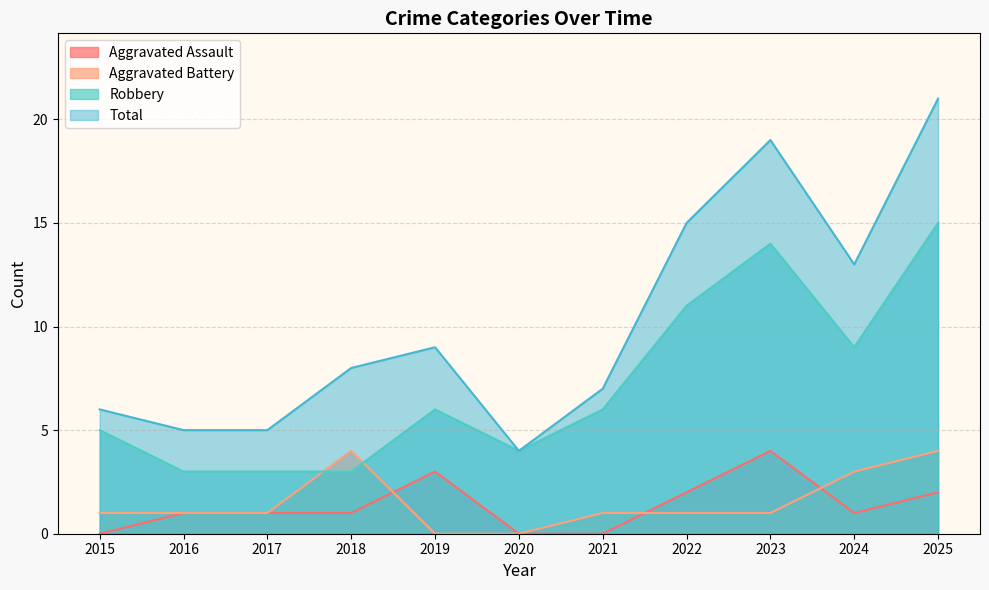

At how many categories does at least one series exceed 20?

1